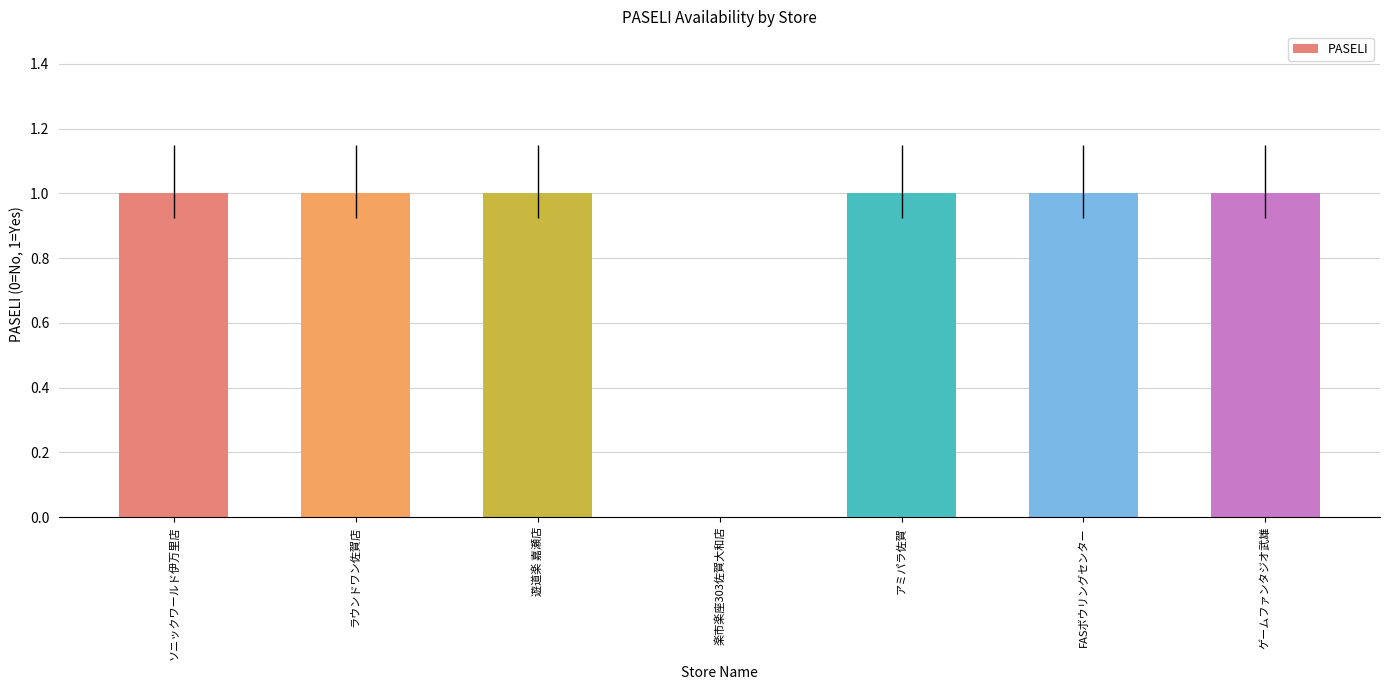

Are the bars horizontal?

No